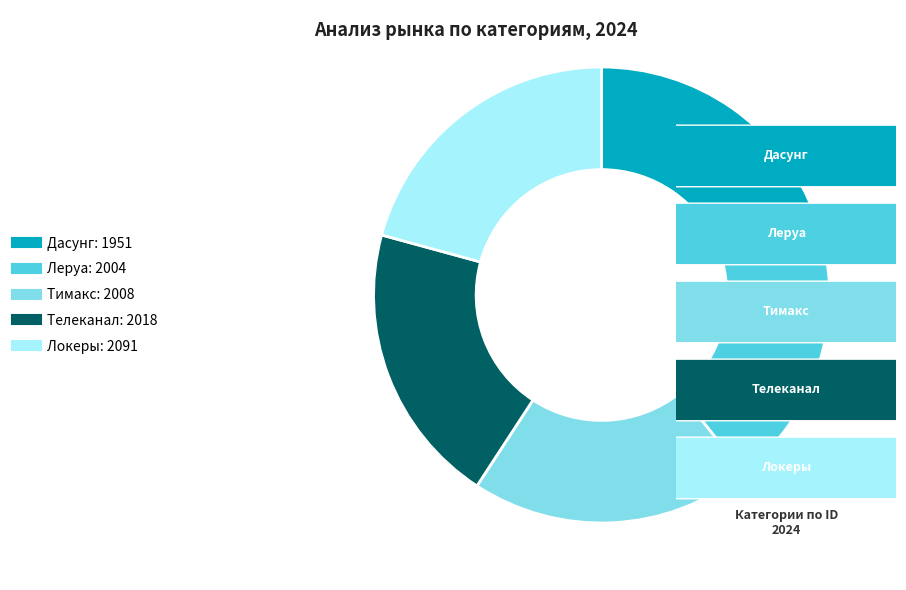

Does Локеры represent more than half of the total?

No